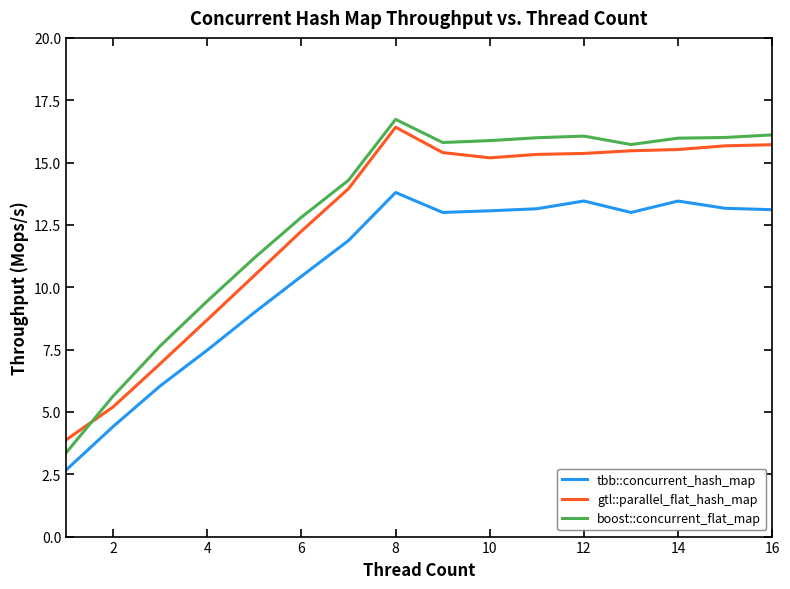

How many lines are shown in the chart?

3